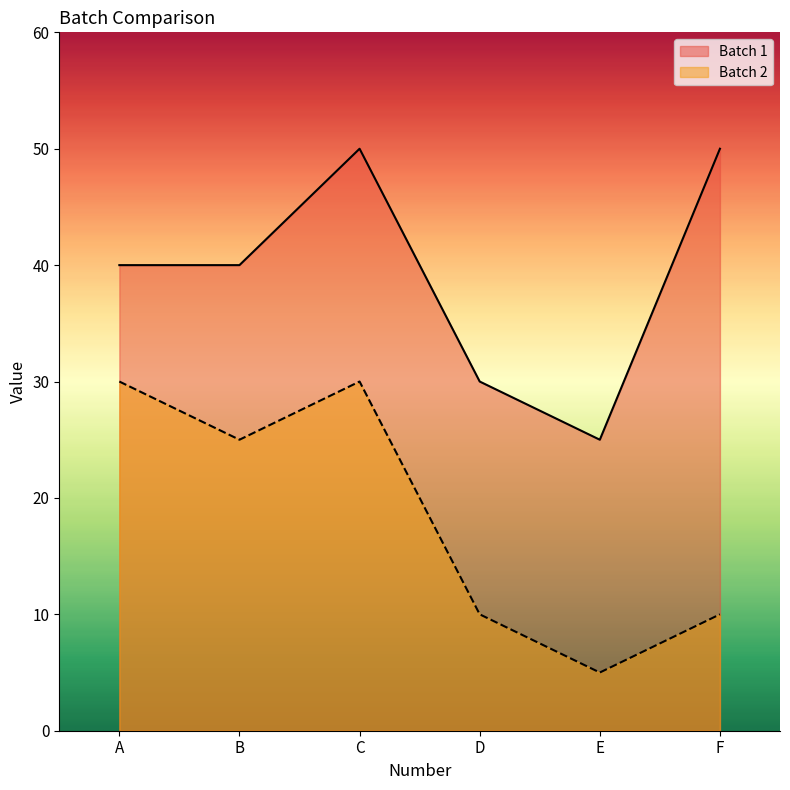

What is the average value of the Batch 1 series?

39